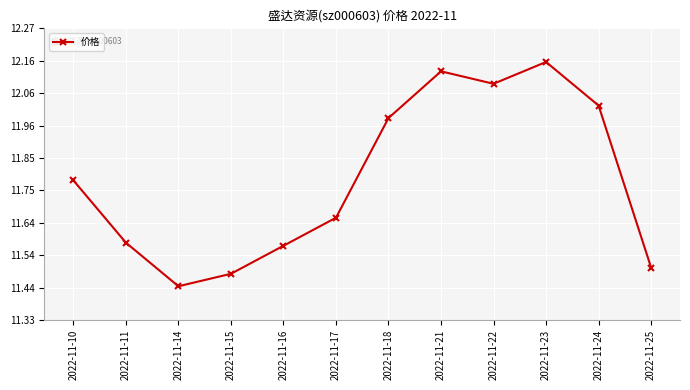

What is the ratio of the value at 2022-11-21 to the value at 2022-11-14?

1.1